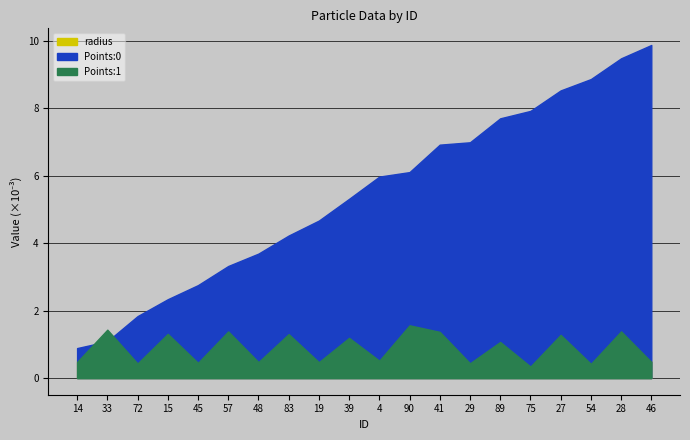

What is the label of the 7th point from the left?

48